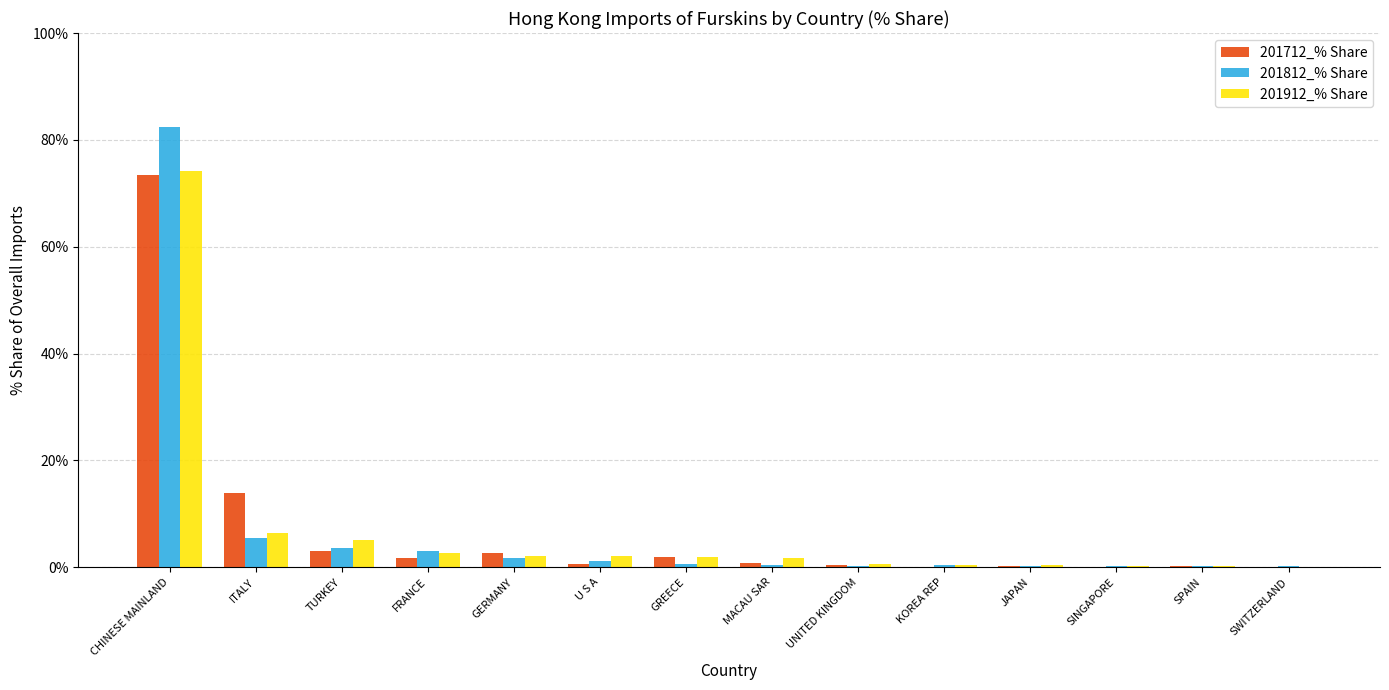

What is the total value across all series at KOREA REP?

0.9